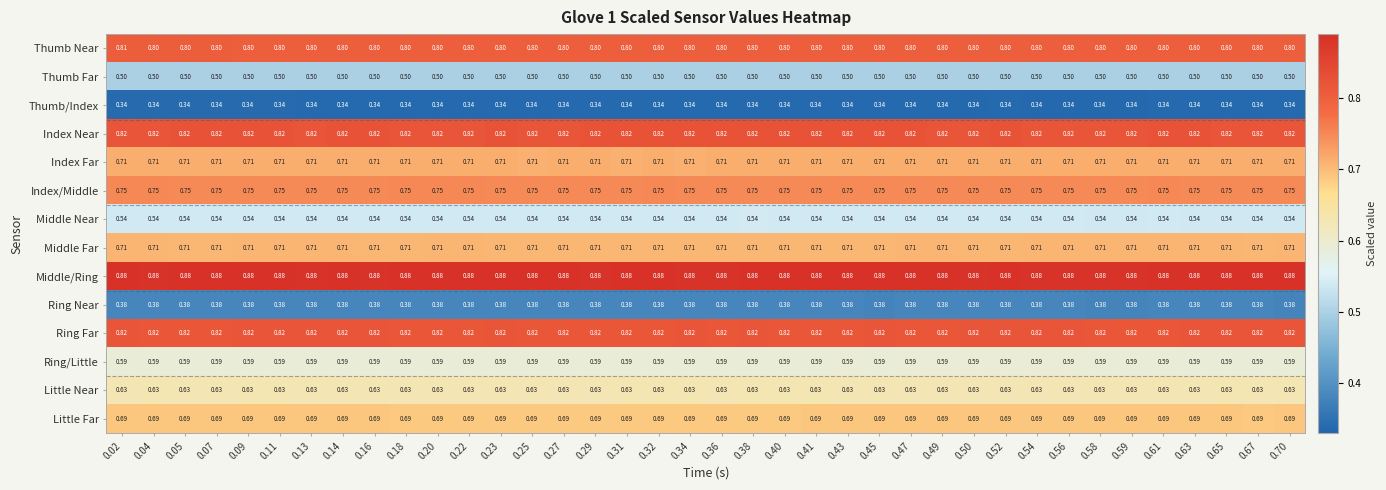

Which series has the largest range (max minus min)?

Thumb Near